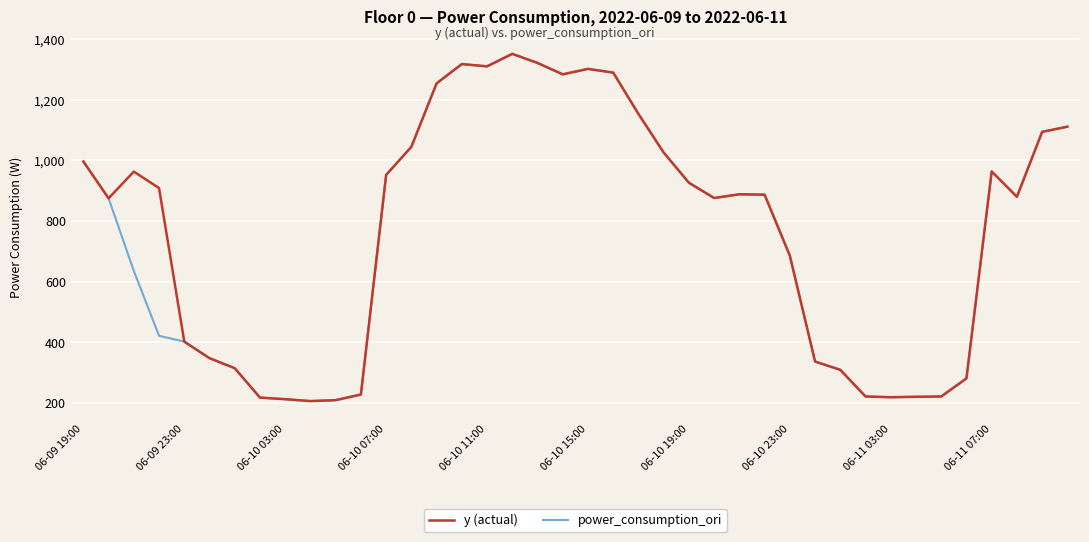

What is the lowest value of the y (actual) series?

205.4